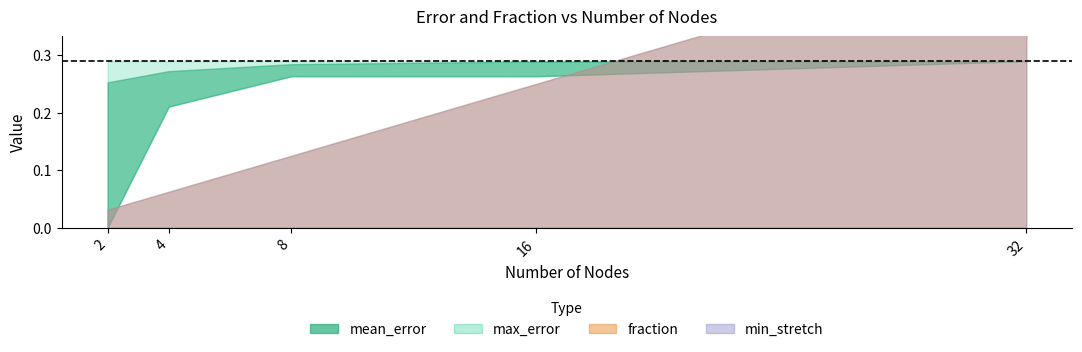

At which label is min_stretch closest to 1?

2